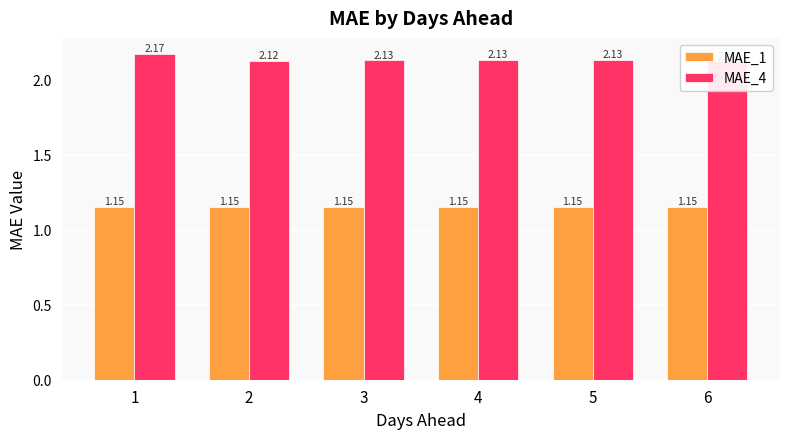

Count the number of data series in this chart.

2